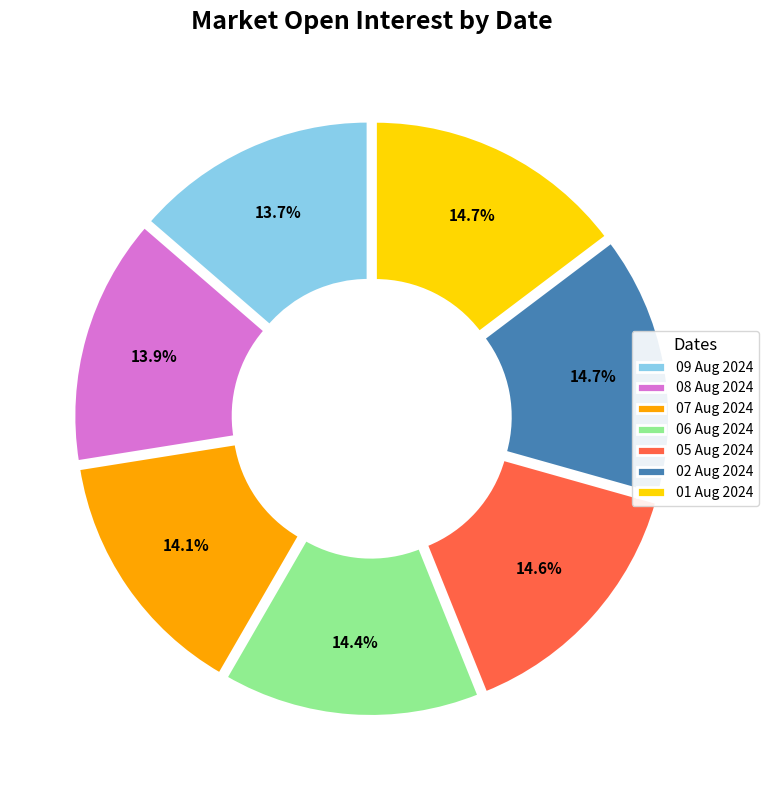

Approximately how many times larger is the value at 07 Aug 2024 compared to 05 Aug 2024?

1.0